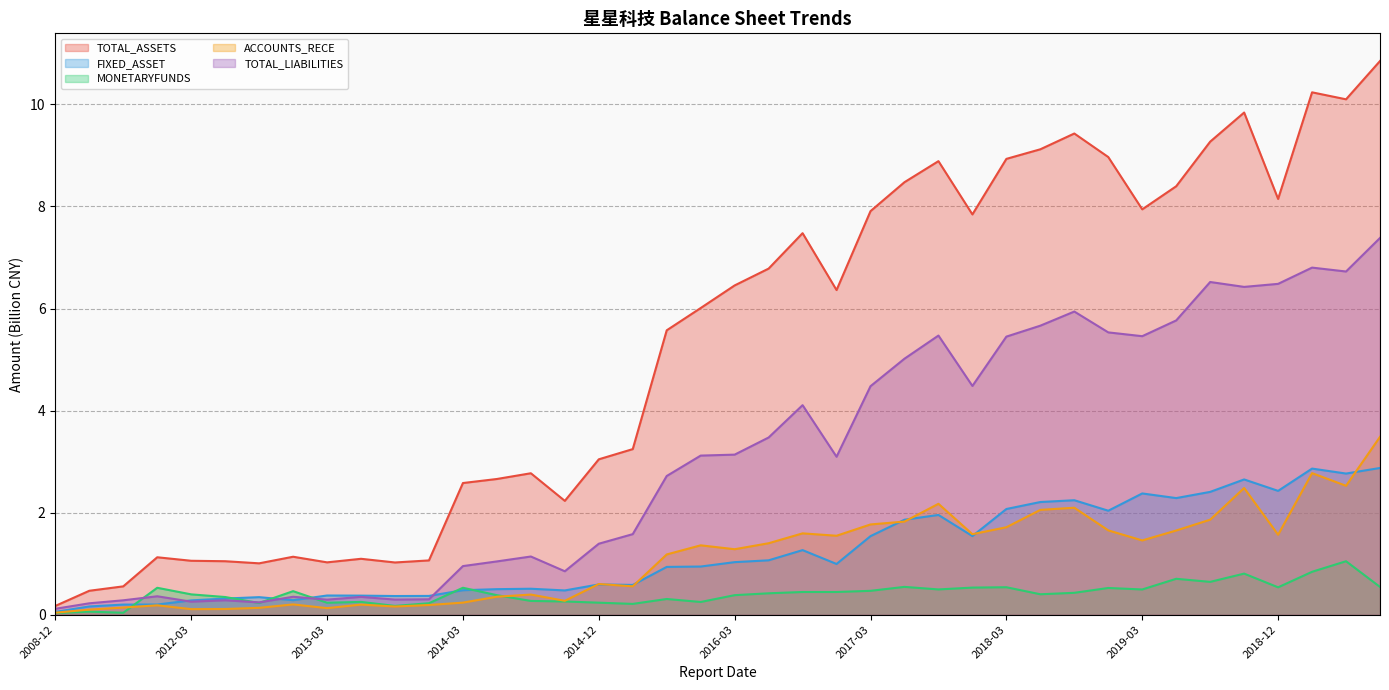

At how many categories does at least one series exceed 7?

17